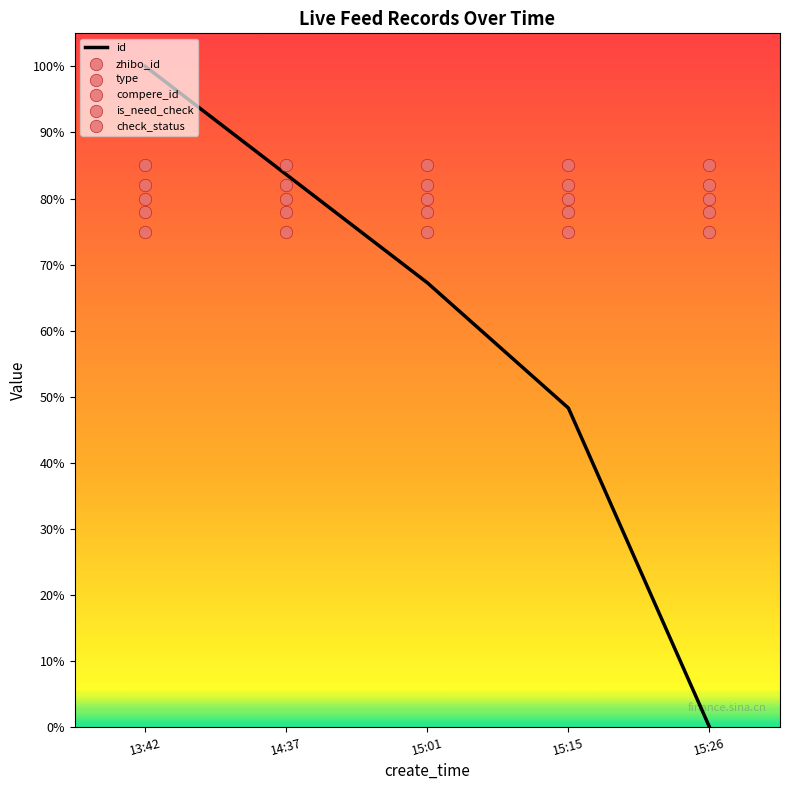

Which series has the largest total across all categories?

check_status